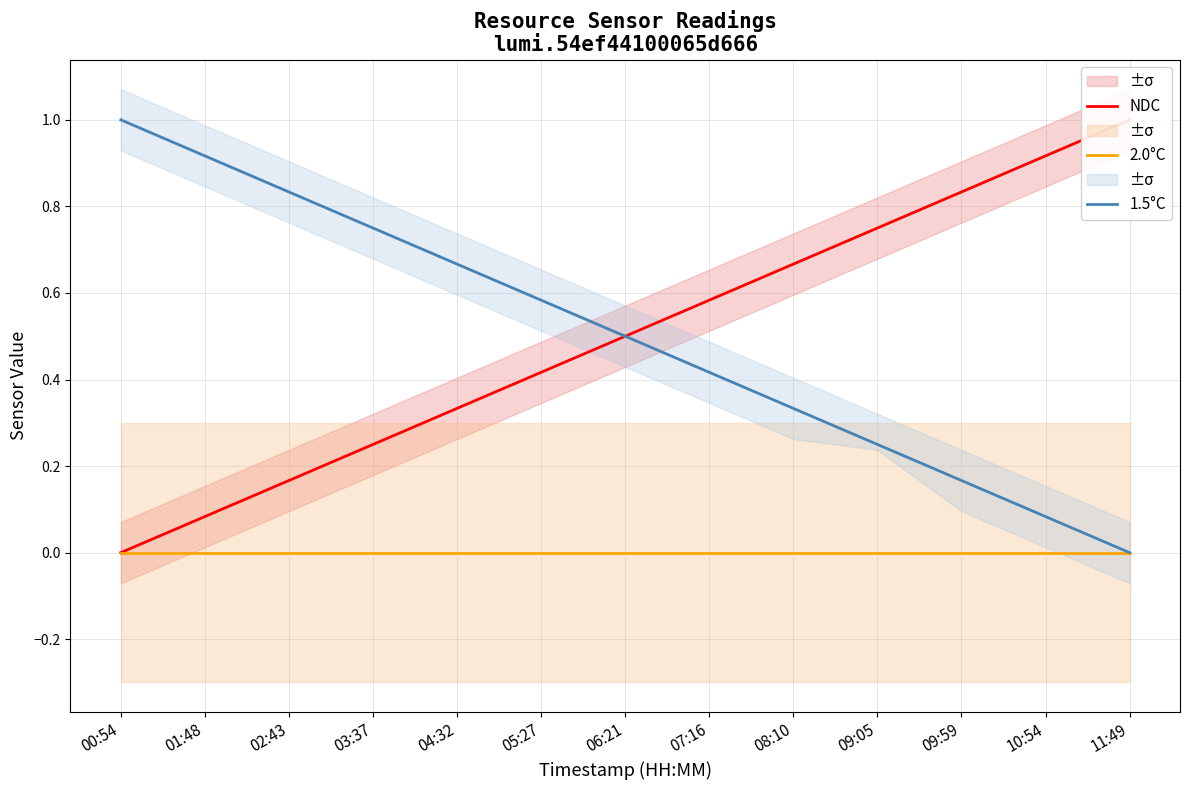

What position from the right is 05:27?

8